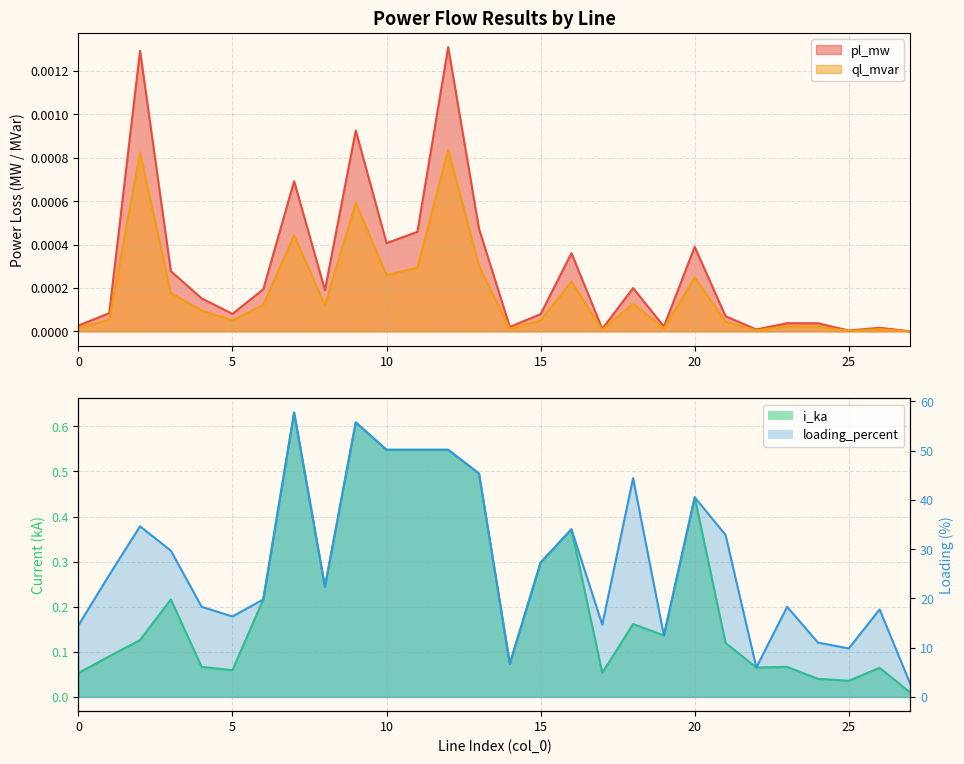

True or false: i_ka and ql_mvar intersect in this chart.

False